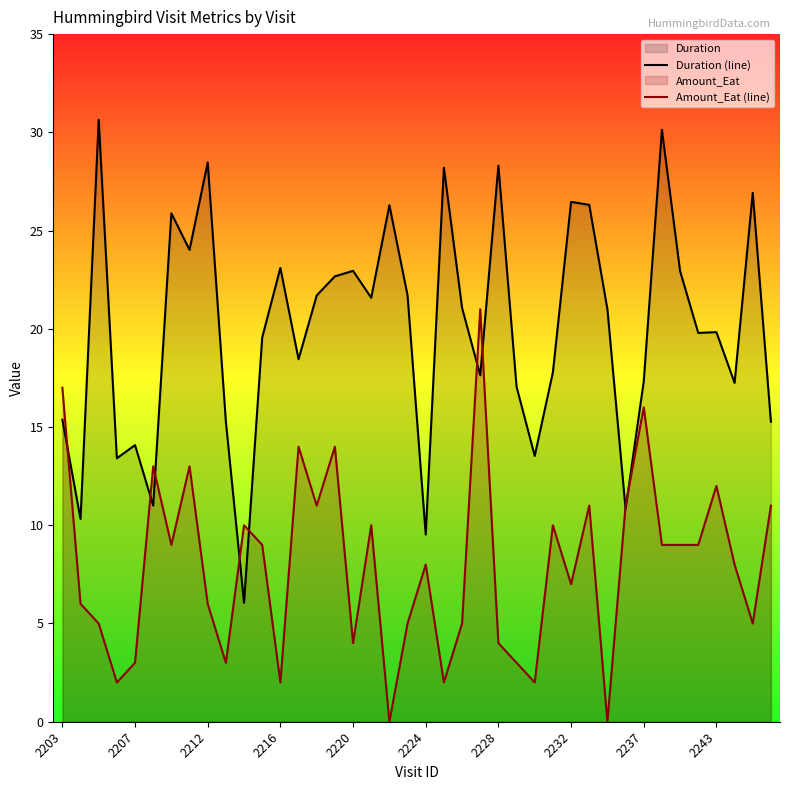

Rank the series by their average value, from lowest to highest.

Amount_Eat (line), Duration (line)